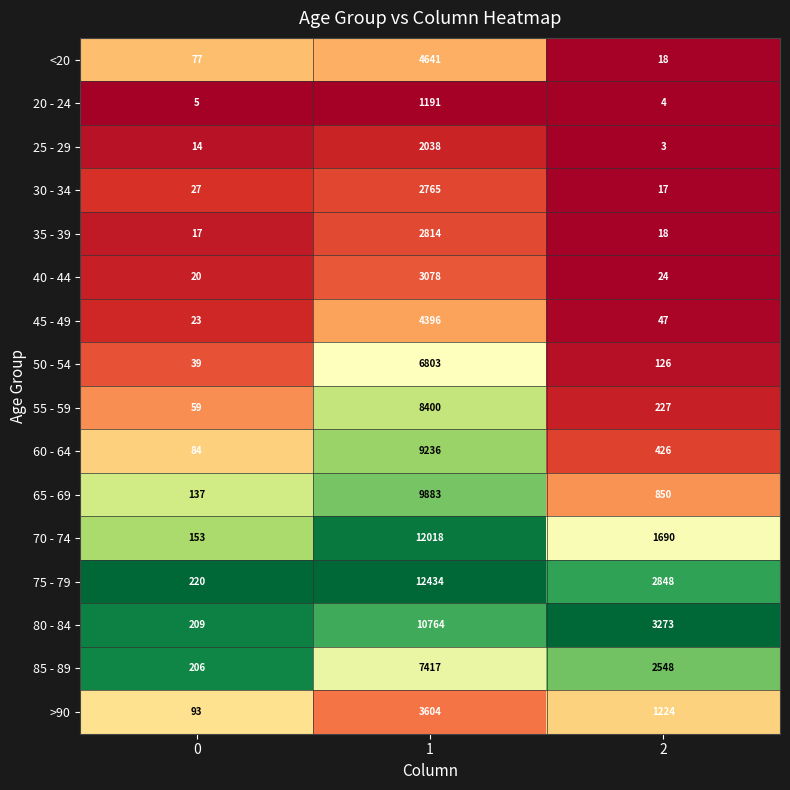

How many data points does each series have?

3